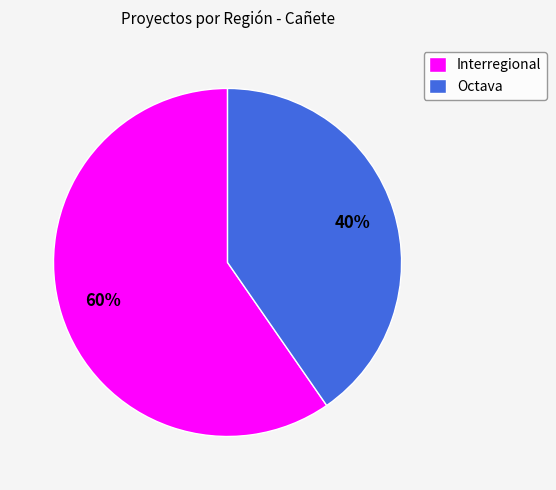

What is the majority slice?

Interregional